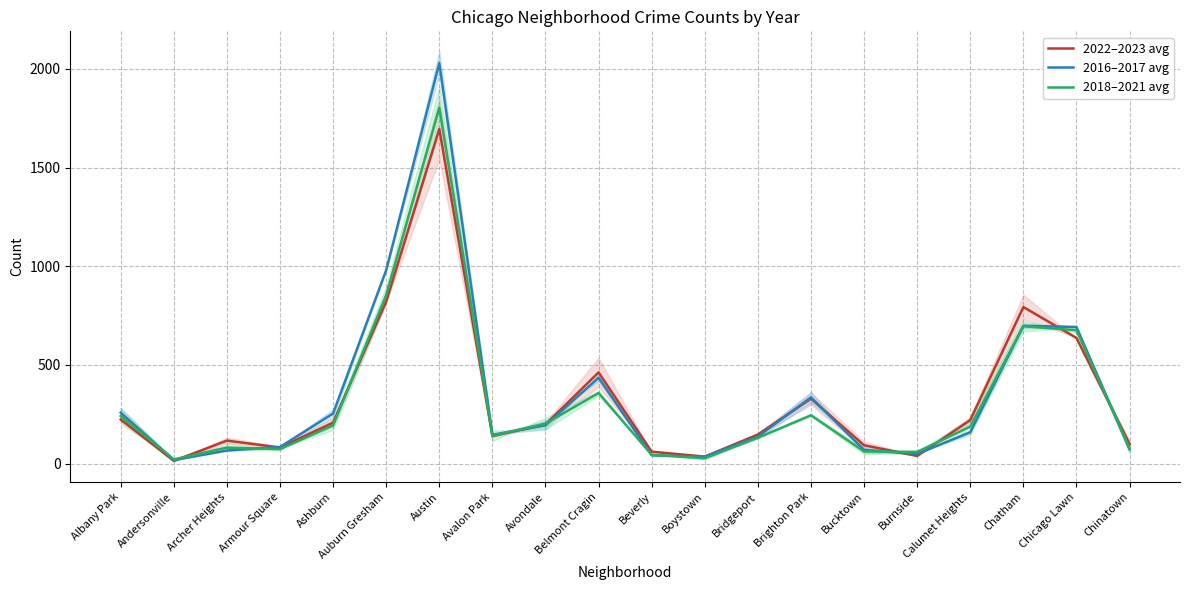

Reading left to right, list all the values displayed in this chart.

2022–2023 avg: Albany Park=224.0	Andersonville=14.5	Archer Heights=117.0	Armour Square=82.0	Ashburn=208.0	Auburn Gresham=822.0	Austin=1695.0	Avalon Park=140.0	Avondale=199.0	Belmont Cragin=462.5	Beverly=61.0	Boystown=36.0	Bridgeport=148.0	Brighton Park=329.5	Bucktown=93.5	Burnside=39.5	Calumet Heights=221.0	Chatham=793.5	Chicago Lawn=637.0	Chinatown=100.0
2016–2017 avg: Albany Park=258.5	Andersonville=18.5	Archer Heights=67.0	Armour Square=85.0	Ashburn=254.5	Auburn Gresham=980.5	Austin=2029.0	Avalon Park=146.5	Avondale=195.0	Belmont Cragin=435.5	Beverly=43.0	Boystown=36.0	Bridgeport=137.5	Brighton Park=336.0	Bucktown=70.0	Burnside=49.5	Calumet Heights=159.5	Chatham=698.5	Chicago Lawn=692.5	Chinatown=73.5
2018–2021 avg: Albany Park=242.0	Andersonville=22.0	Archer Heights=81.5	Armour Square=74.0	Ashburn=194.5	Auburn Gresham=854.5	Austin=1803.5	Avalon Park=141.5	Avondale=203.5	Belmont Cragin=358.0	Beverly=45.0	Boystown=27.5	Bridgeport=131.5	Brighton Park=245.5	Bucktown=62.0	Burnside=60.0	Calumet Heights=188.0	Chatham=696.0	Chicago Lawn=676.0	Chinatown=77.5